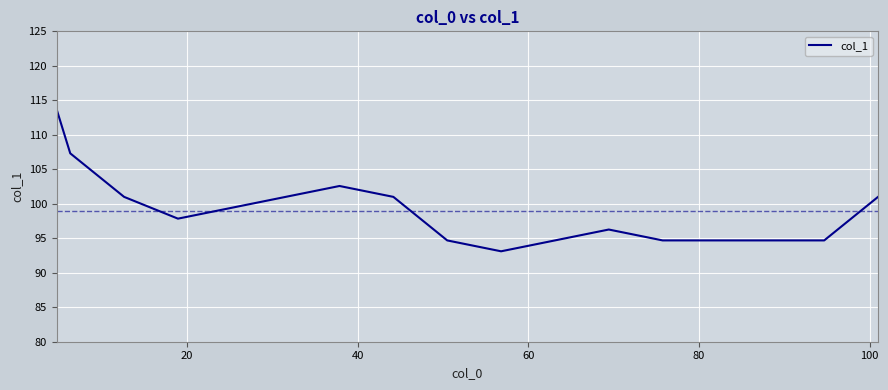

What is the greatest value displayed?

113.6